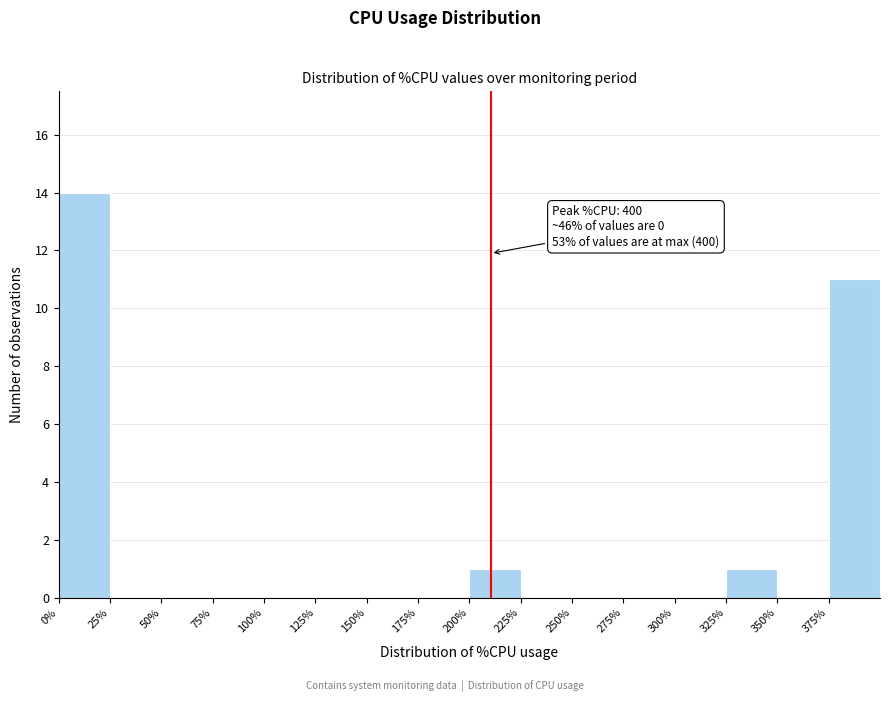

Over which range of the x-axis is the bar tallest?

0 to 25